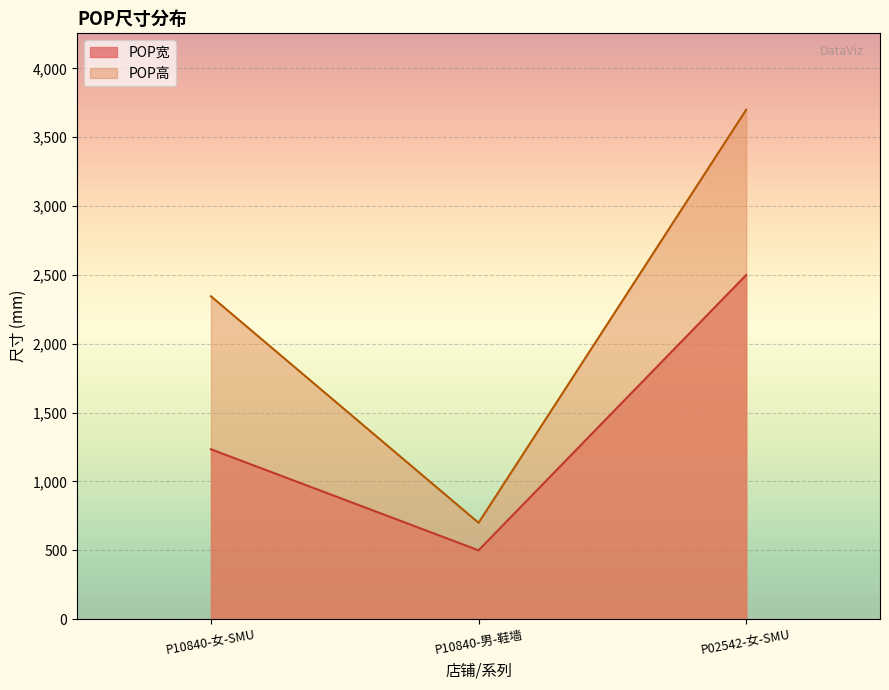

What is the label of the 3rd point from the right?

P10840-女-SMU